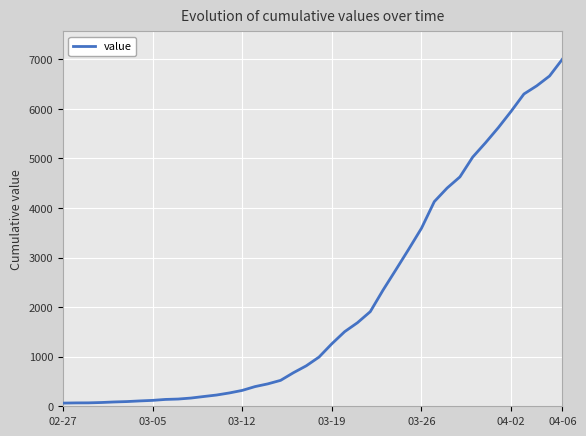

What is the greatest value displayed?

7003